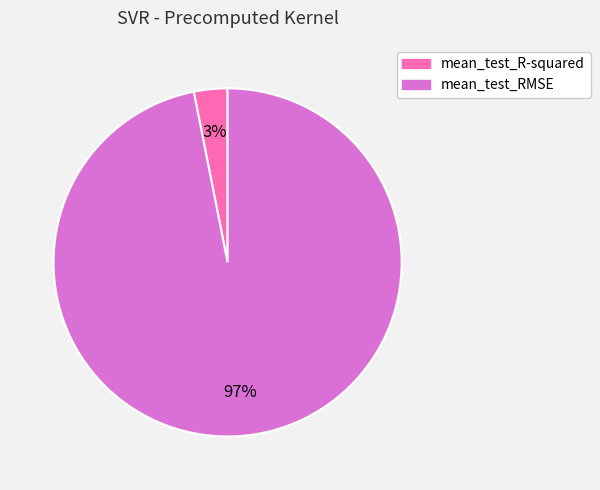

Does any single category account for the majority?

Yes